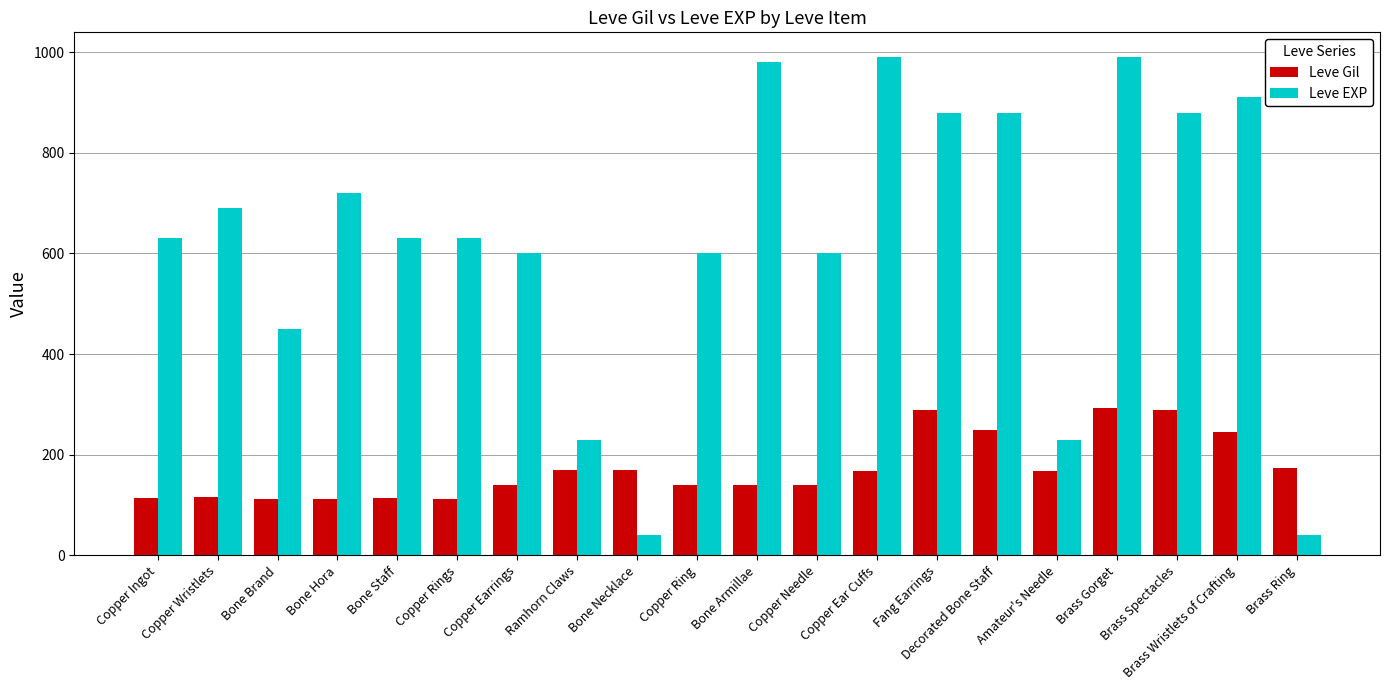

What is the difference between the highest and lowest values at Copper Ear Cuffs?

822